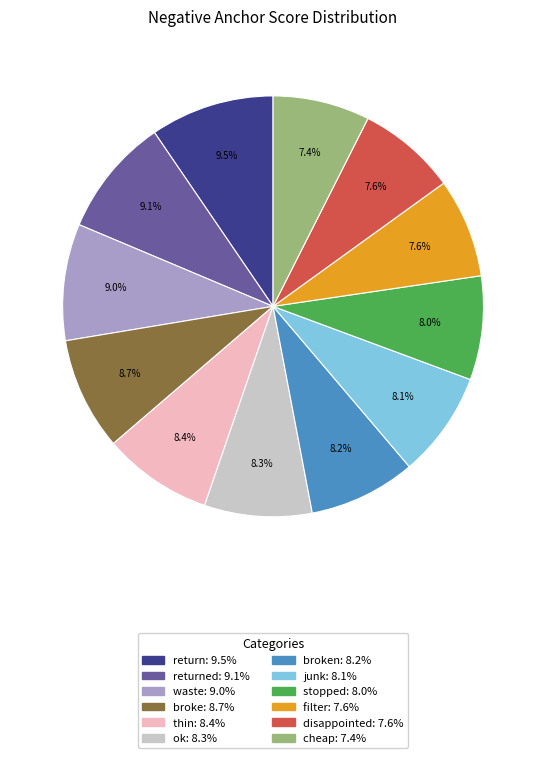

Is there a majority slice in this chart?

No